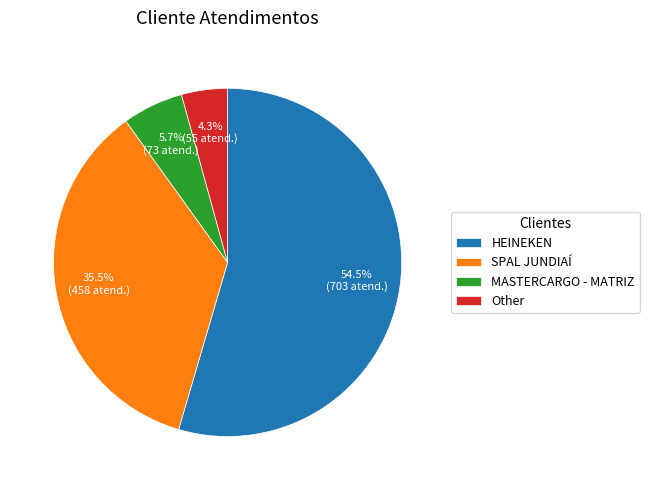

How many segments does this pie chart have?

4